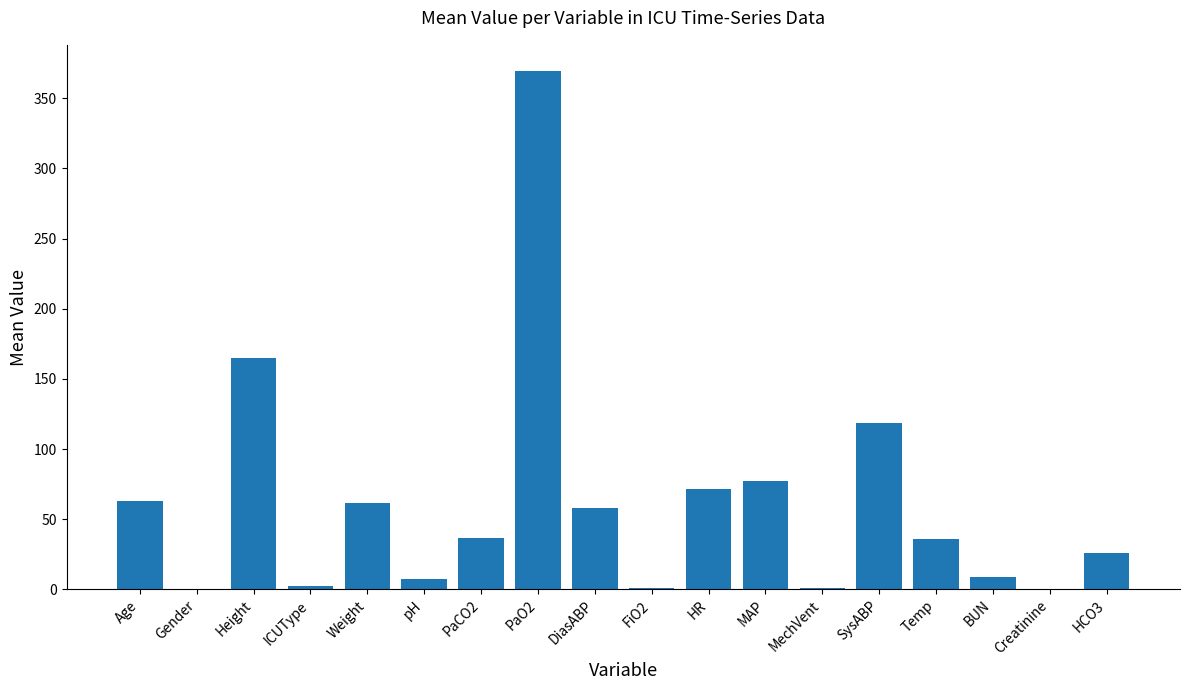

Which category has the highest value across all series?

PaO2